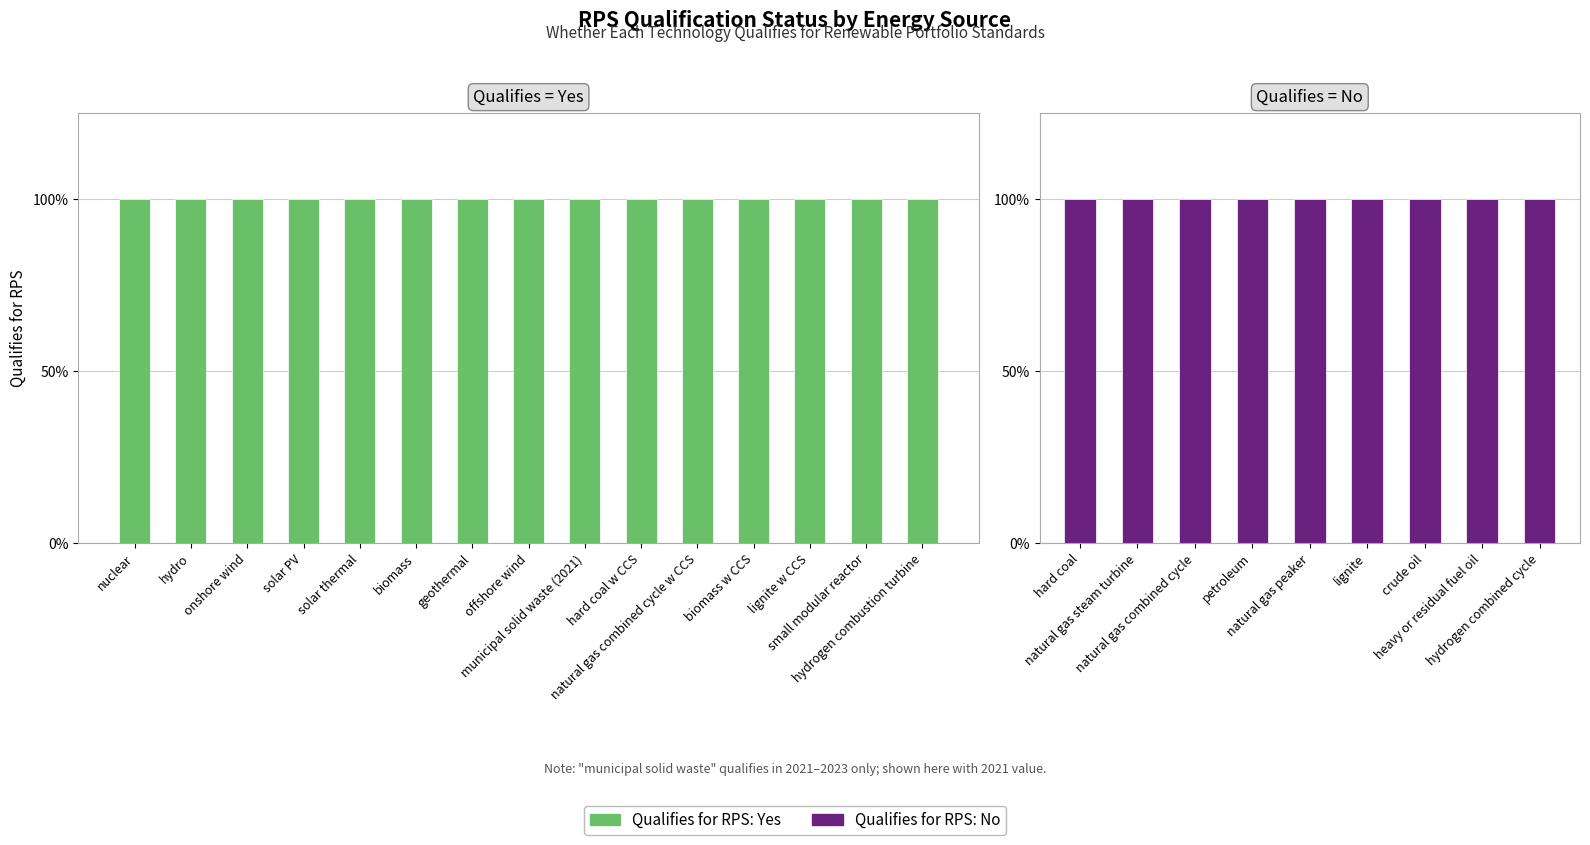

What is the ratio of the value at offshore wind to the value at biomass w CCS?

1.0